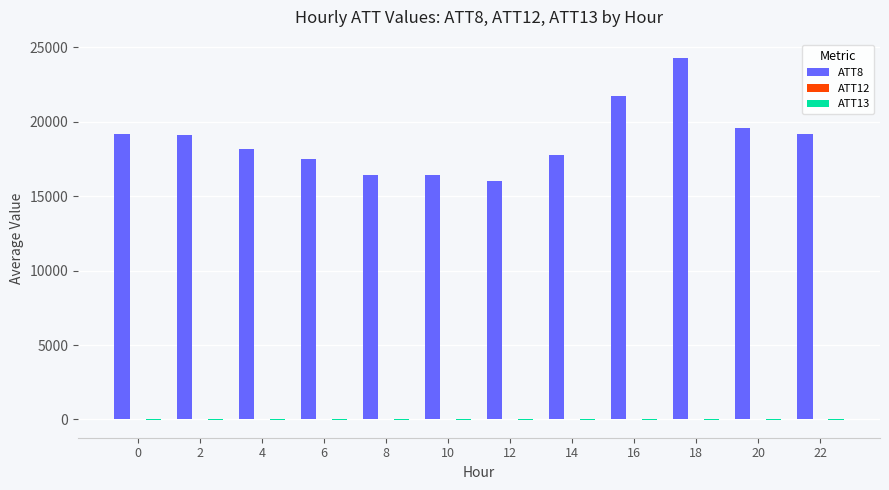

At which category is the sum across all series the highest?

18